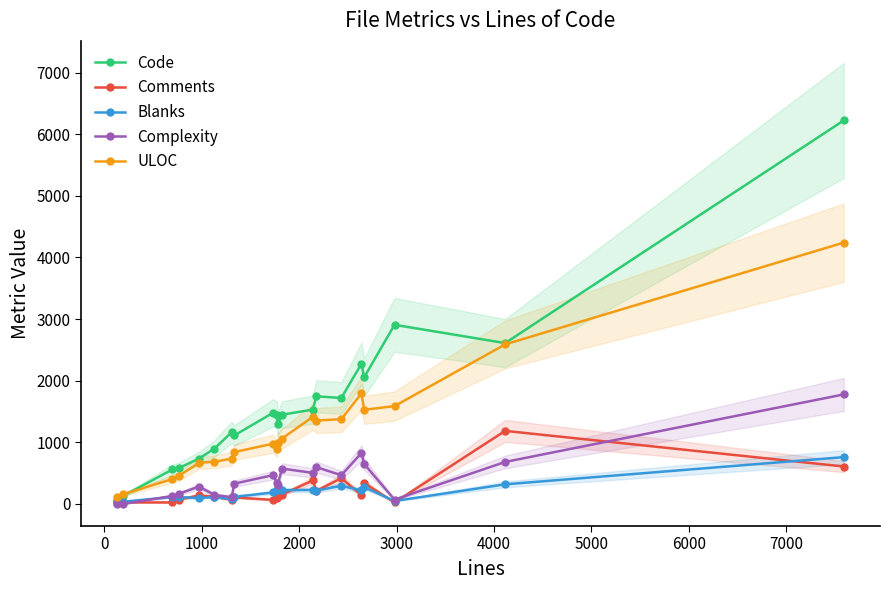

What is the highest value of the ULOC series?

4240